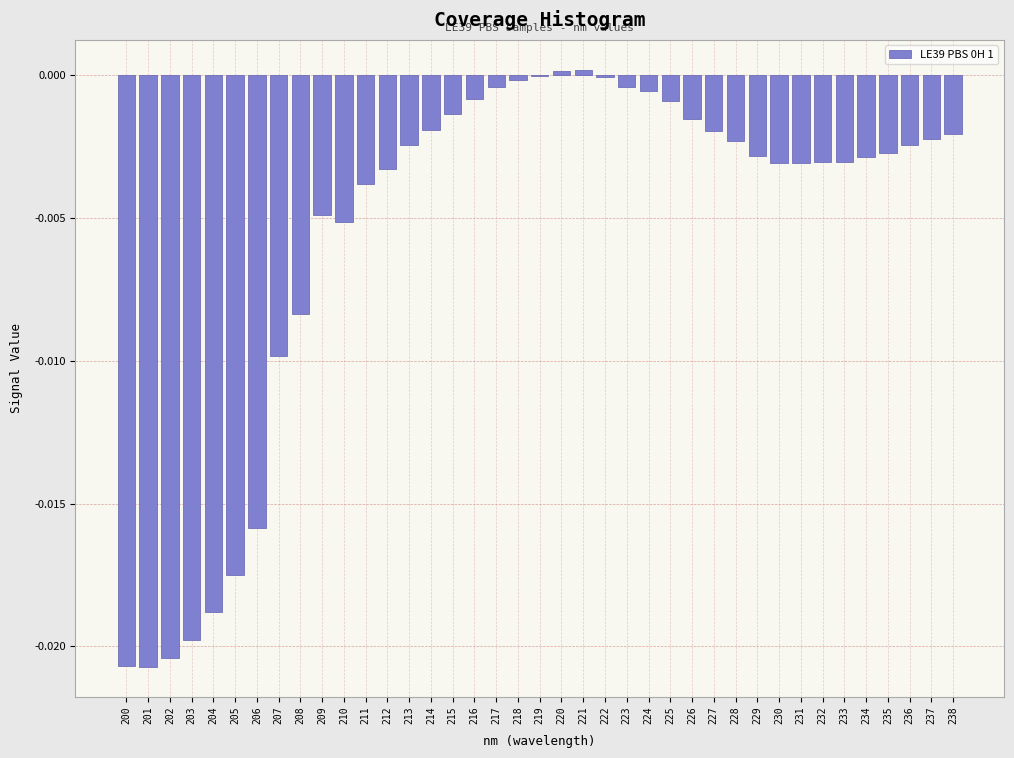

The chart shows a value of -0.0 at 205. True or false?

True